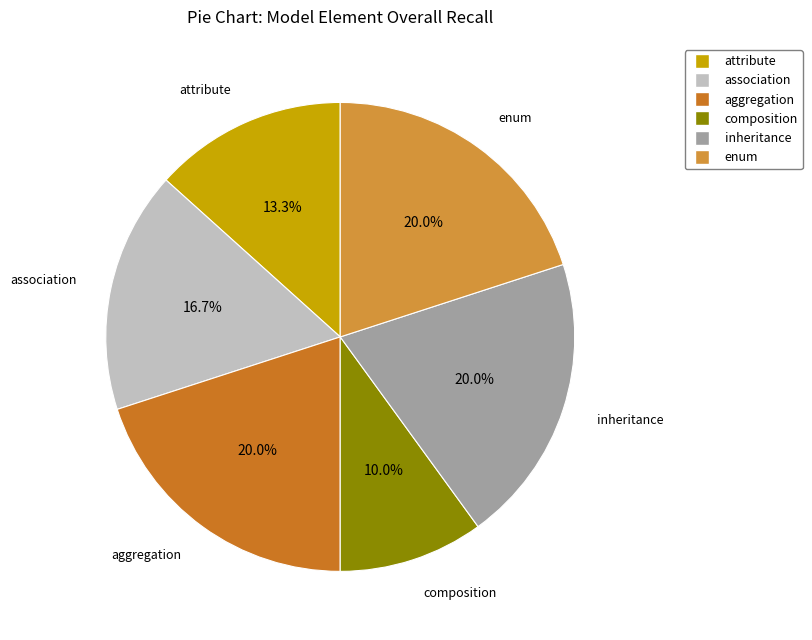

Which slice is the smallest?

composition